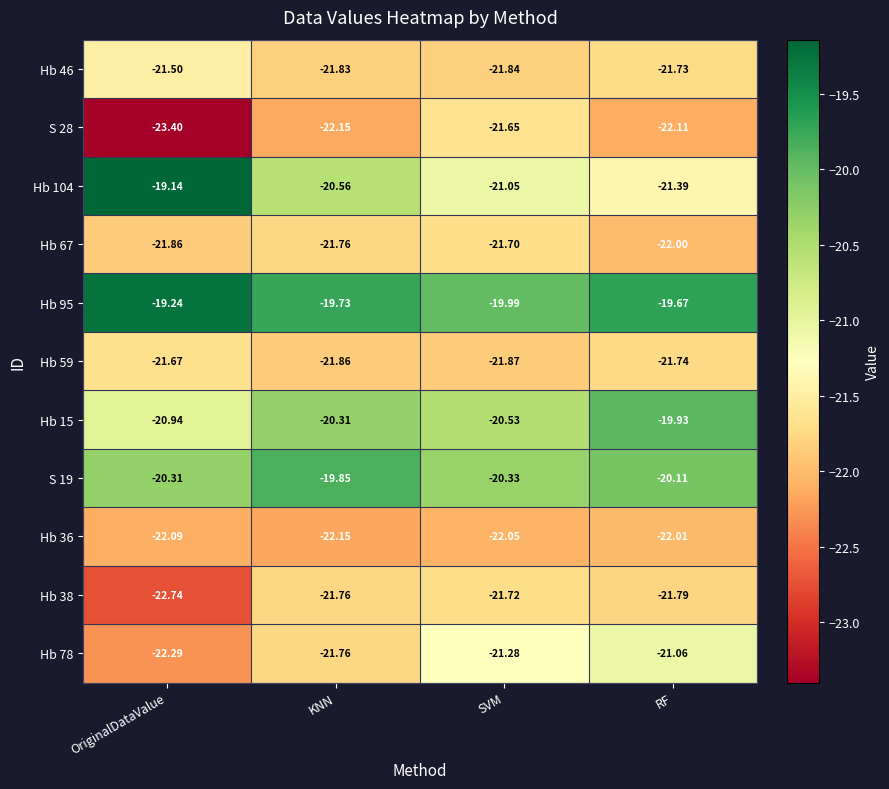

List the labels in order of S 19 value, largest first.

KNN, RF, OriginalDataValue, SVM